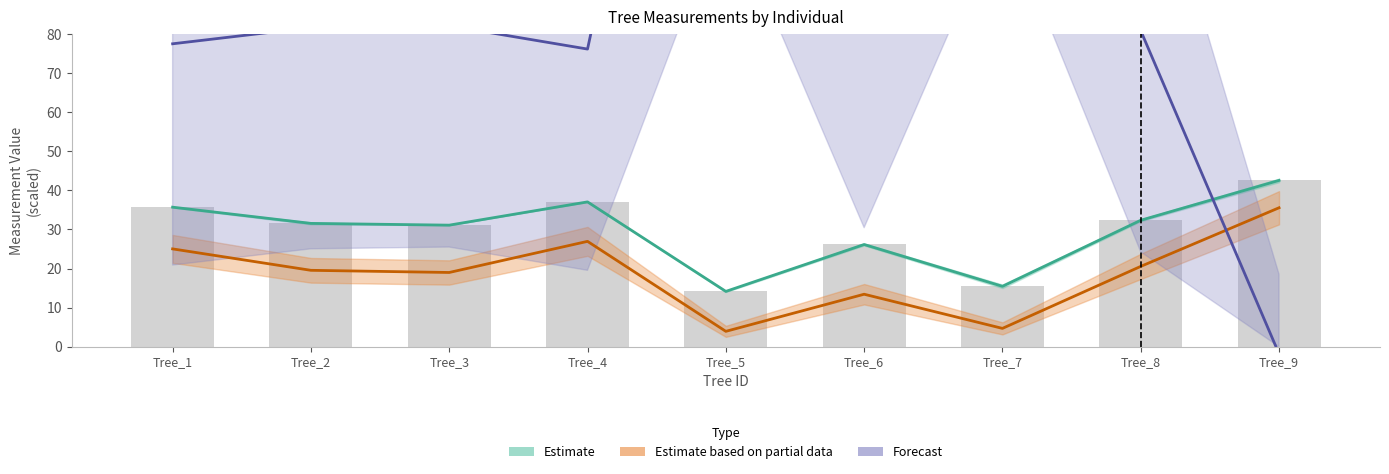

Reading right to left, transcribe all the data shown in this chart.

dbh_1: Tree_9=42.5	Tree_8=32.4	Tree_7=15.4	Tree_6=26.2	Tree_5=14.2	Tree_4=37.0	Tree_3=31.1	Tree_2=31.6	Tree_1=35.7
dbh_2: Tree_9=42.5	Tree_8=32.4	Tree_7=15.4	Tree_6=26.1	Tree_5=14.2	Tree_4=37.0	Tree_3=31.1	Tree_2=31.6	Tree_1=35.7
dbh: Tree_9=35.5	Tree_8=20.5	Tree_7=4.7	Tree_6=13.4	Tree_5=3.9	Tree_4=27.0	Tree_3=19.0	Tree_2=19.5	Tree_1=25.0
factor_expansion: Tree_9=-1.8	Tree_8=80.8	Tree_7=239.2	Tree_6=87.1	Tree_5=240.5	Tree_4=76.2	Tree_3=82.1	Tree_2=81.7	Tree_1=77.5